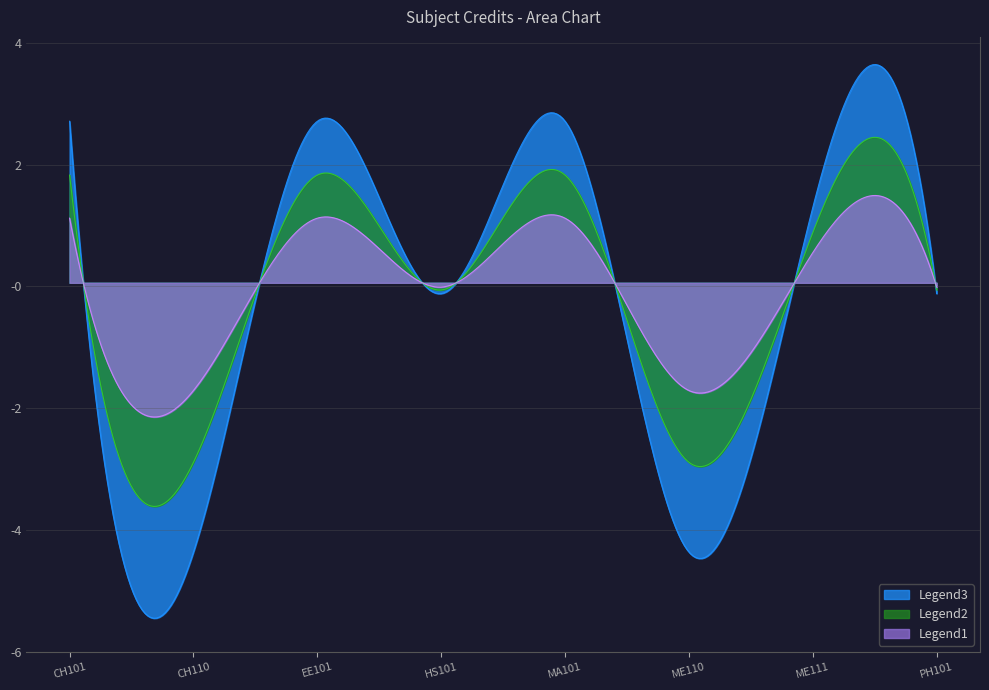

Does the chart display data point markers on the line(s)?

No